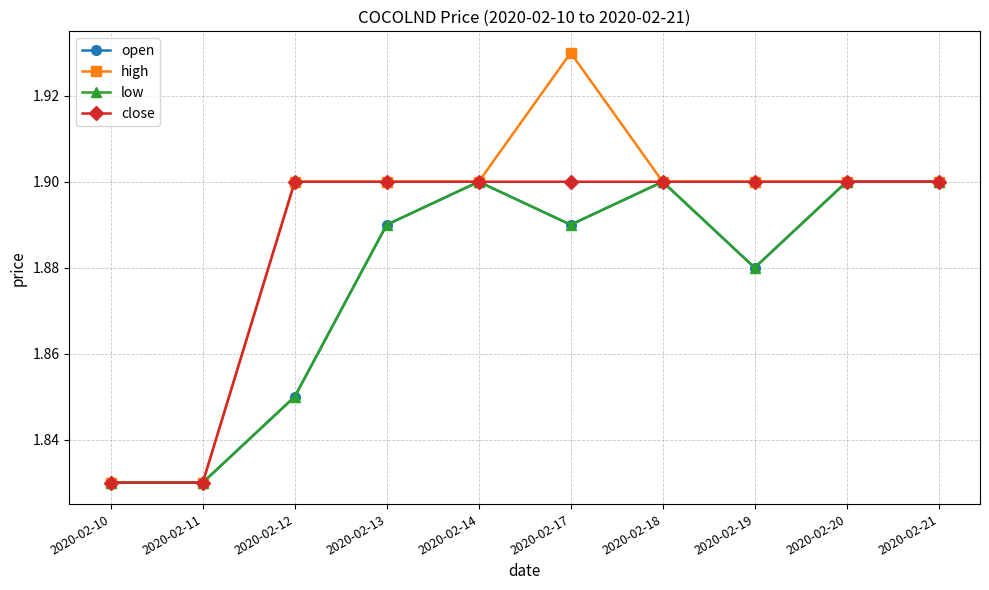

Does the chart have visible grid lines?

Yes